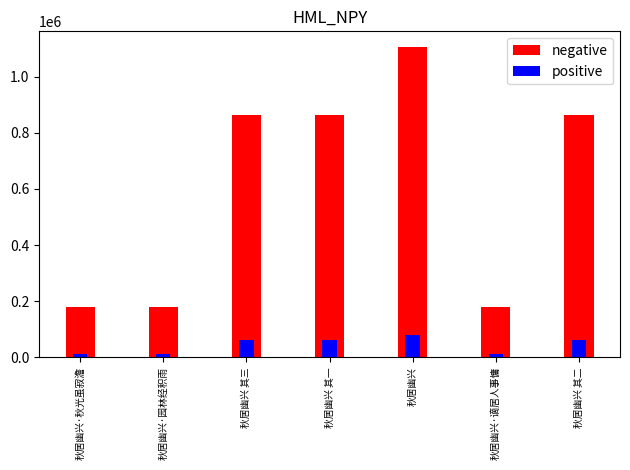

How many bars are there in each group?

2